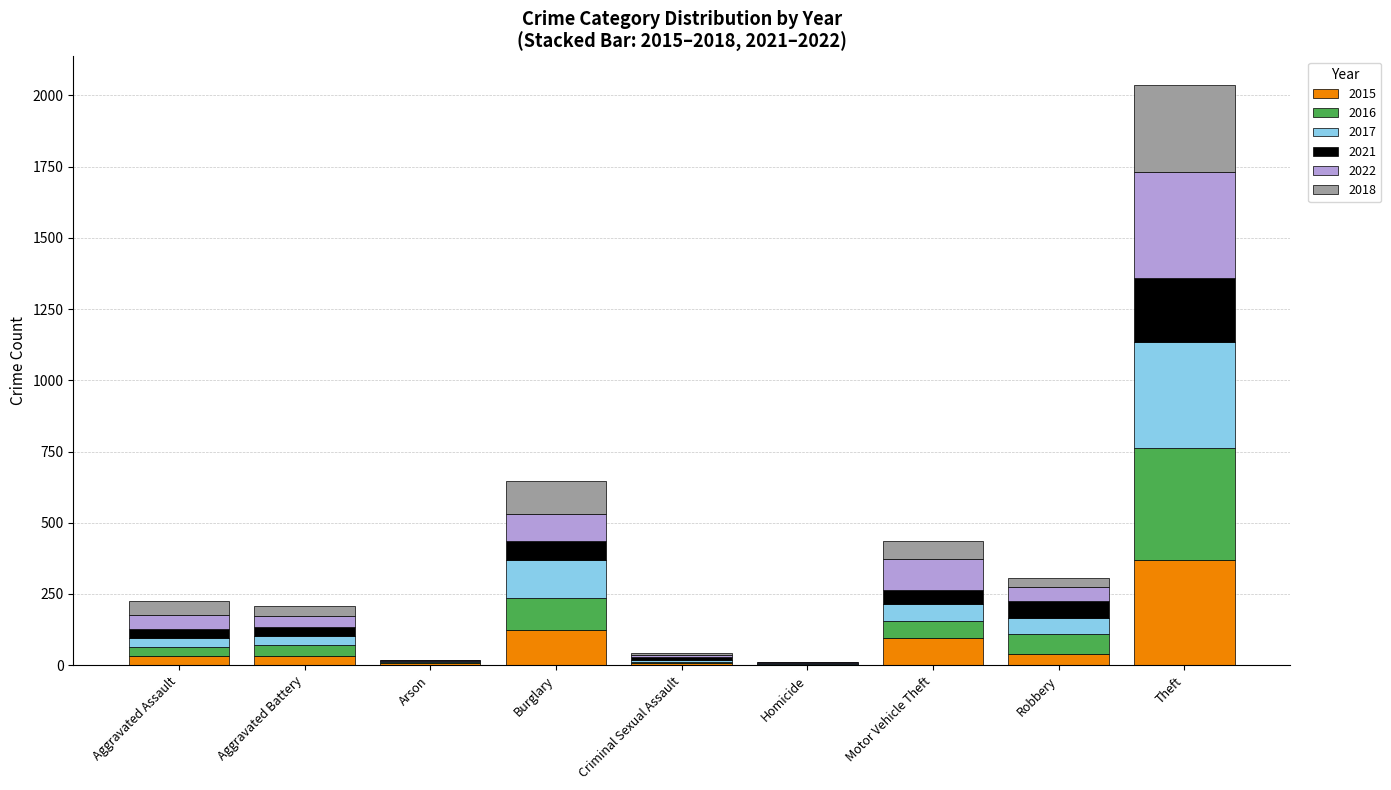

Which category has the highest value in the 2015 series?

Theft